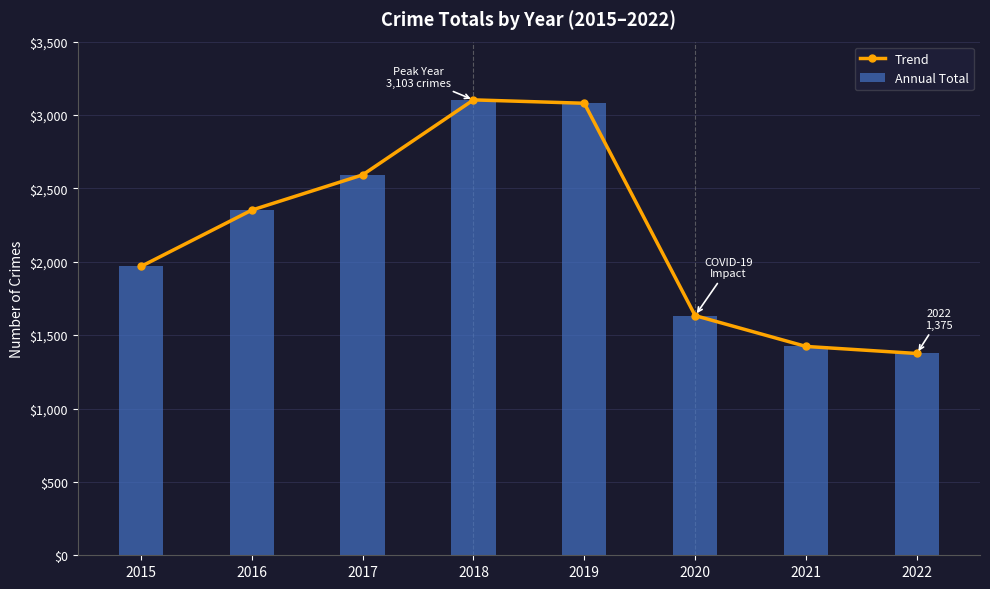

At which label is the value closest to 2239?

2016